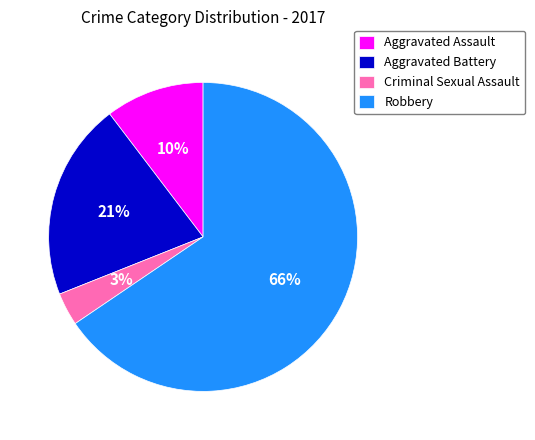

Which slice is the smallest?

Criminal Sexual Assault